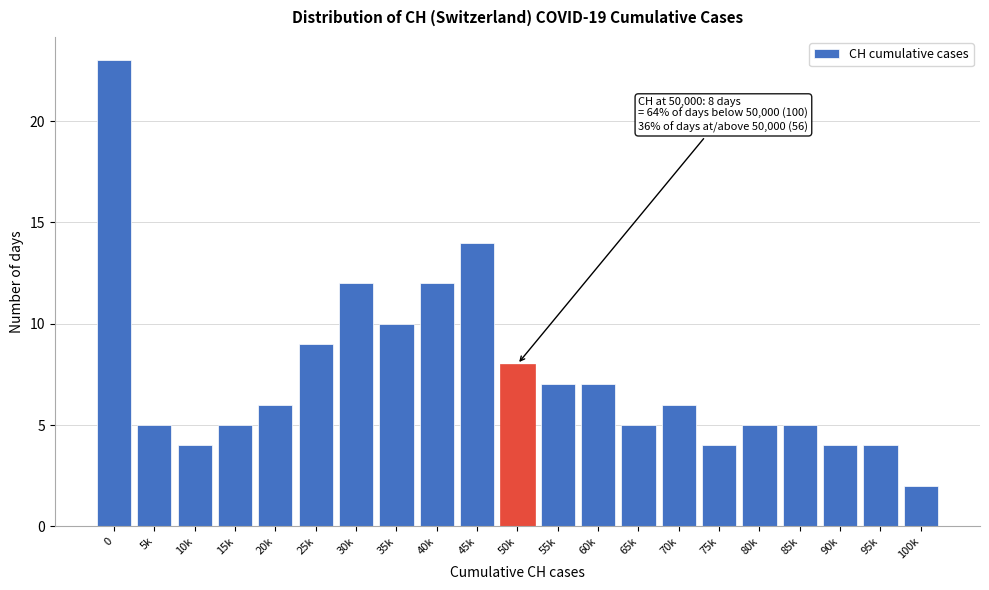

Reading right to left, what are all the values shown in this chart?

100k=2	95k=4	90k=4	85k=5	80k=5	75k=4	70k=6	65k=5	60k=7	55k=7	50k=8	45k=14	40k=12	35k=10	30k=12	25k=9	20k=6	15k=5	10k=4	5k=5	0=23